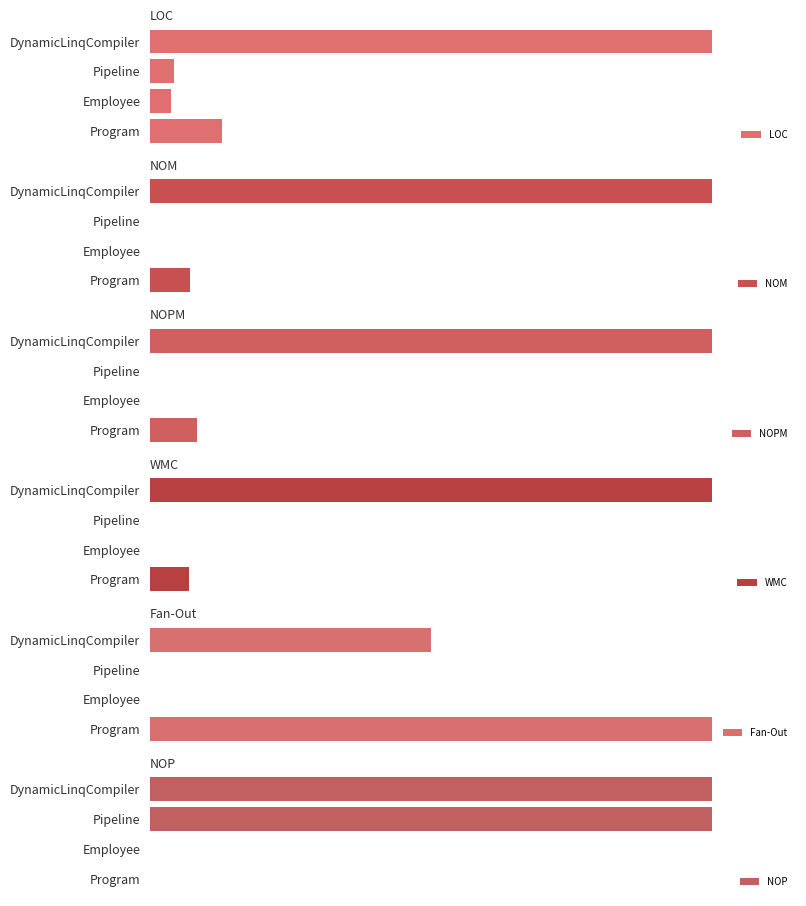

At which label is WMC closest to 14?

Program